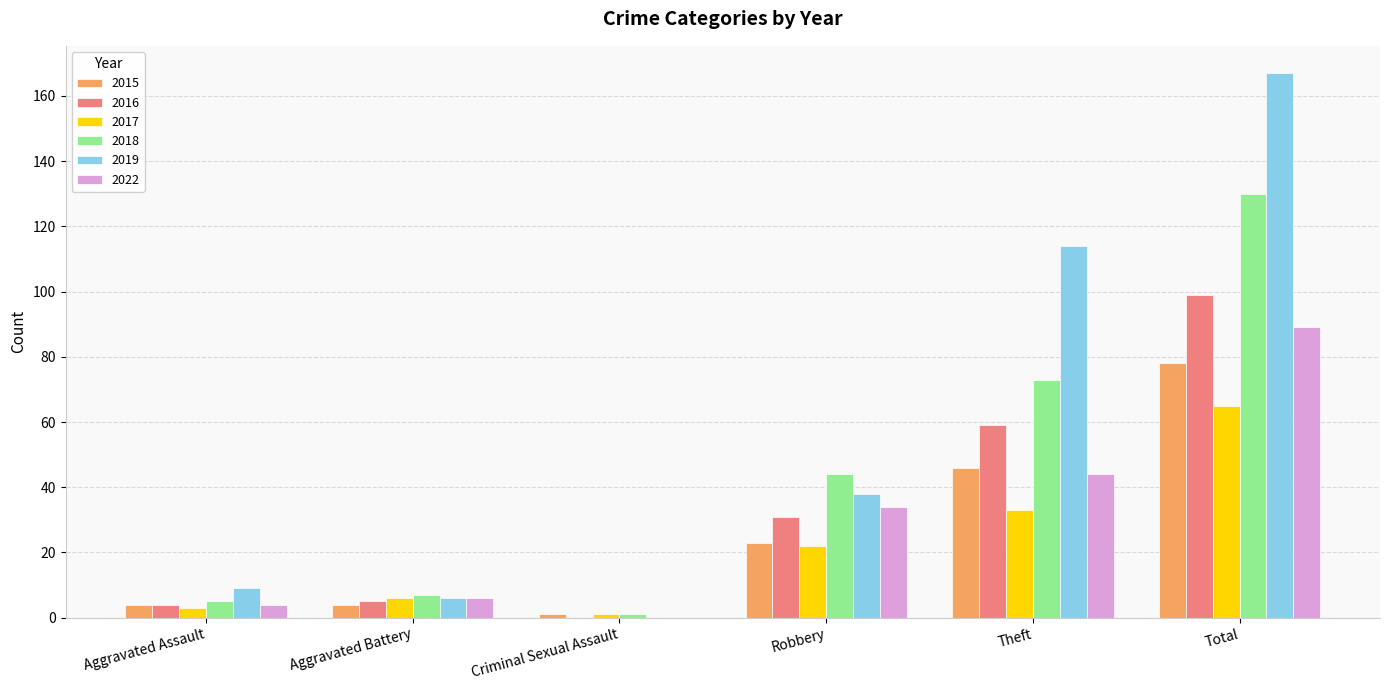

How many groups of bars are there?

6